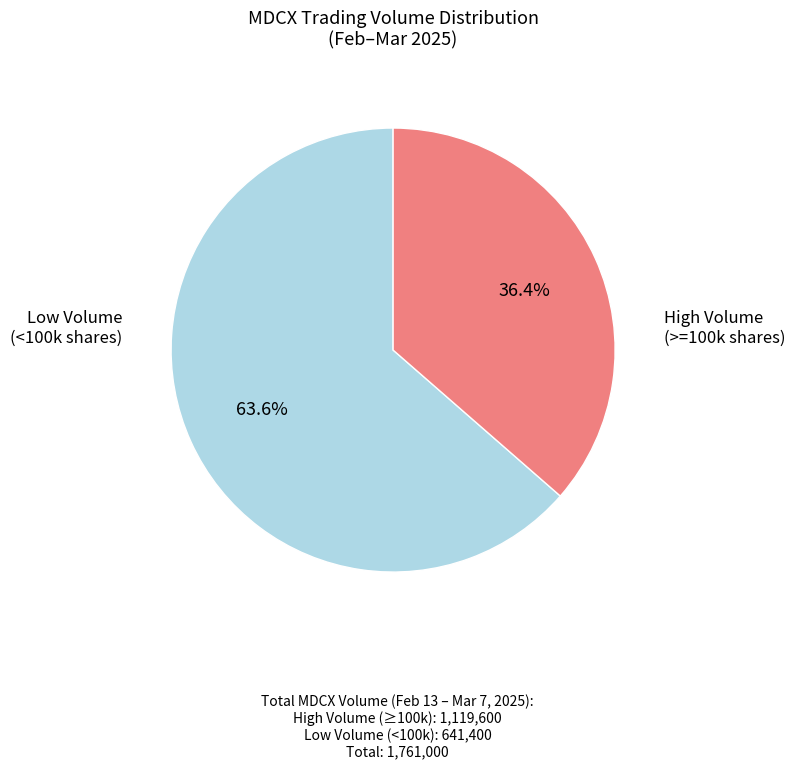

Is there any slice that represents more than half of the pie?

Yes